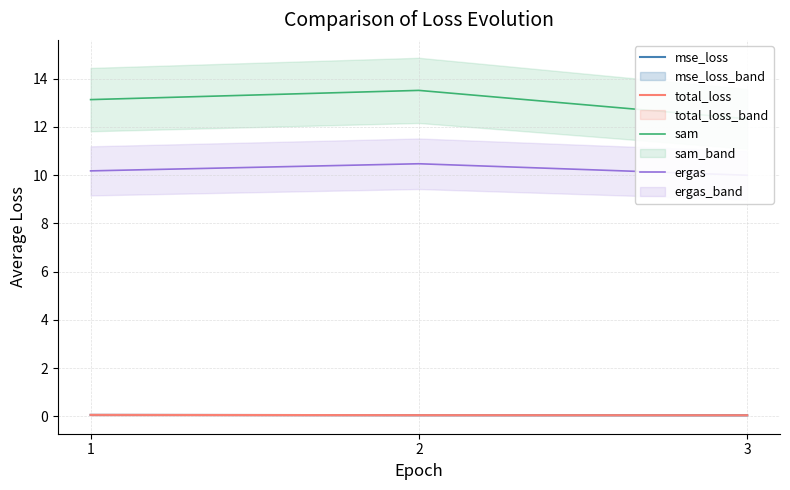

What is the sum of the ergas values at 3 and 1?

20.2